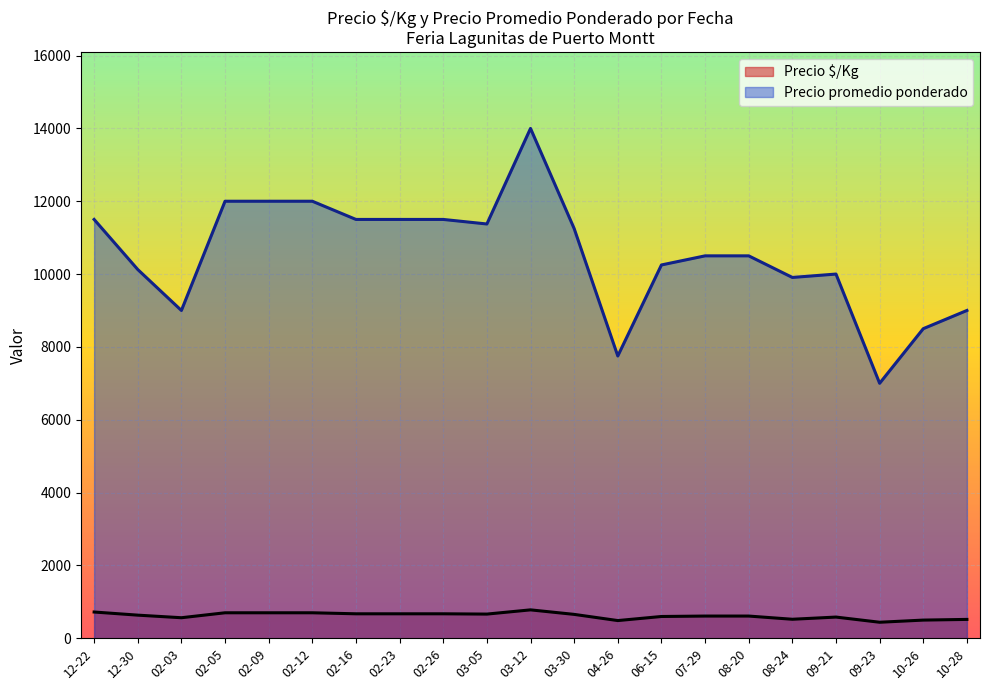

Which series has the largest total across all categories?

Precio promedio ponderado